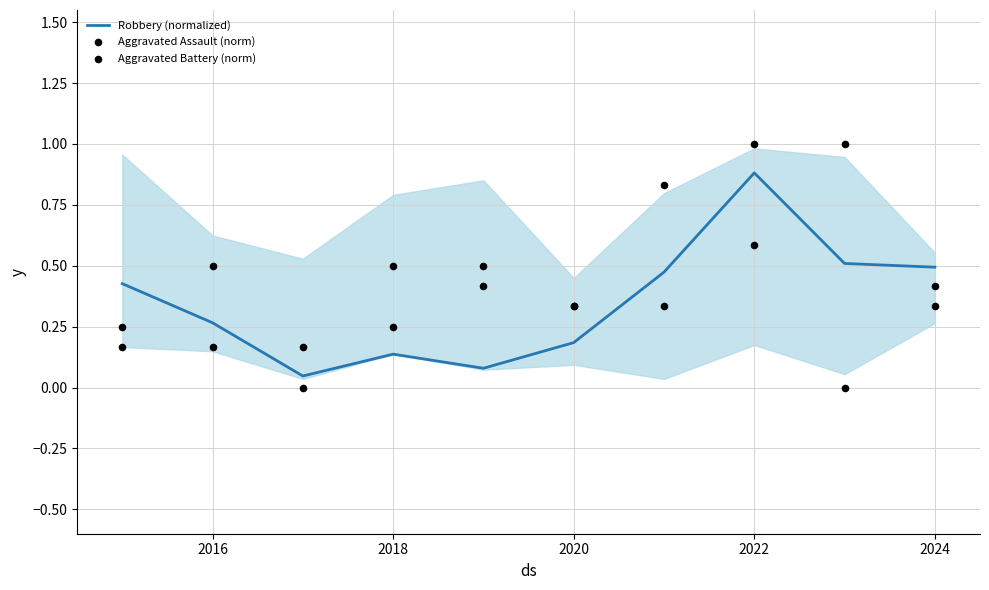

Which series contains the lowest Y value?

Aggravated Assault (norm)